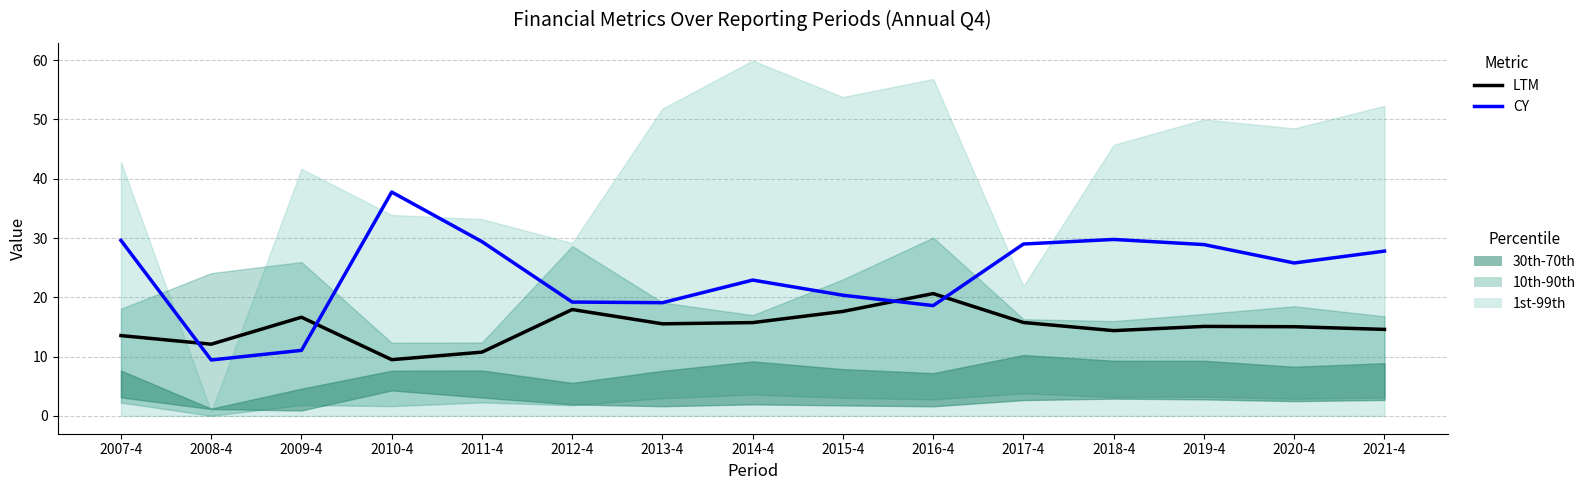

In CY, how many points are lower than both neighbors (excluding endpoints)?

4